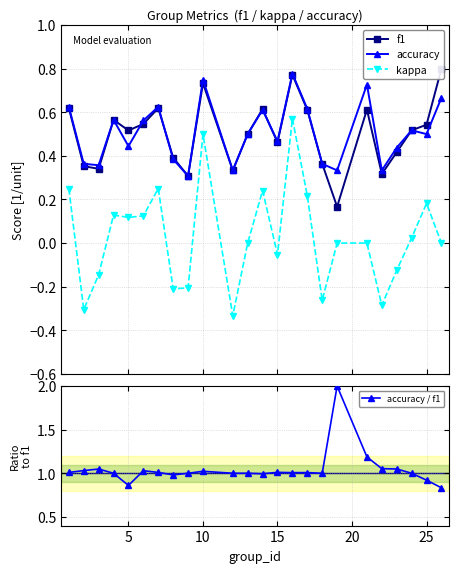

True or false: accuracy and f1 cross at least once.

True